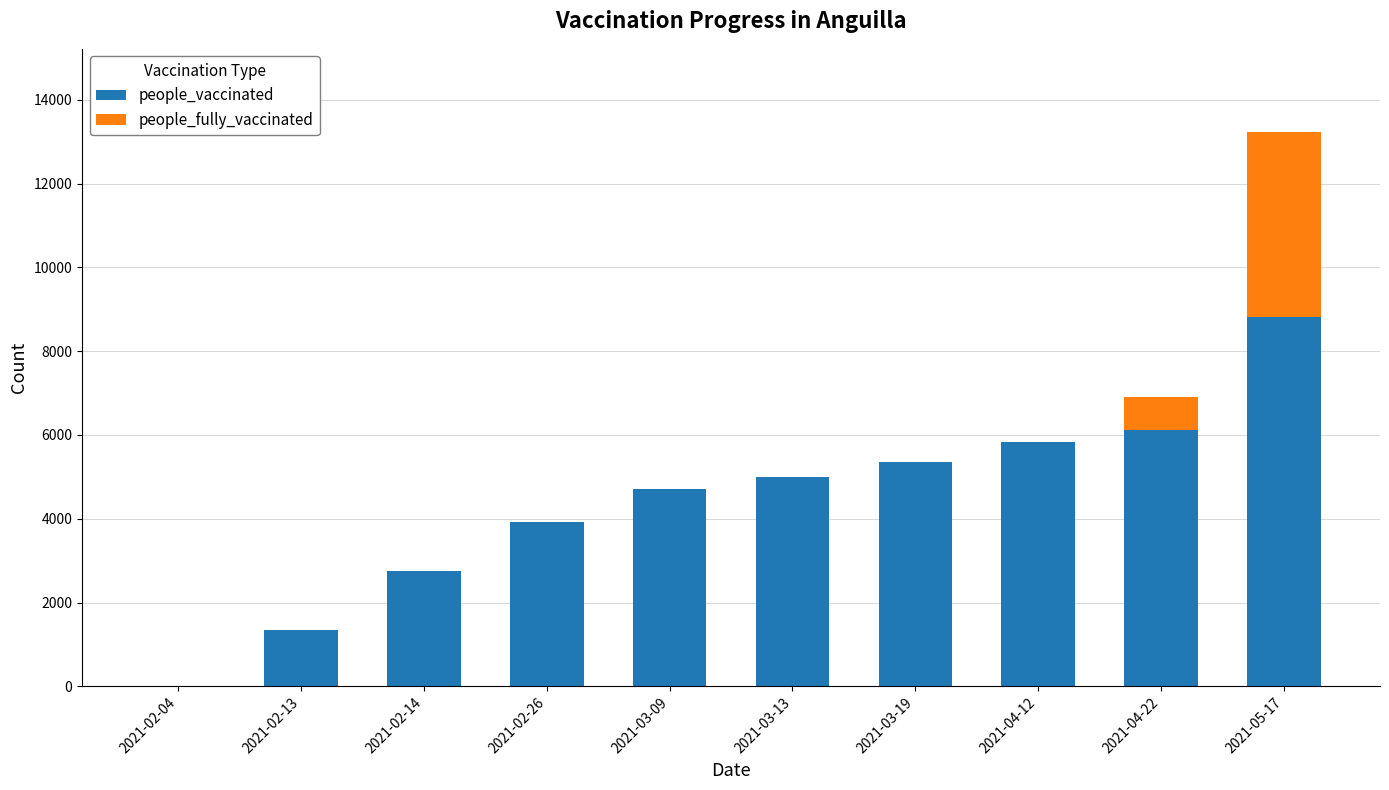

What is the sum of all people_vaccinated values?

43841